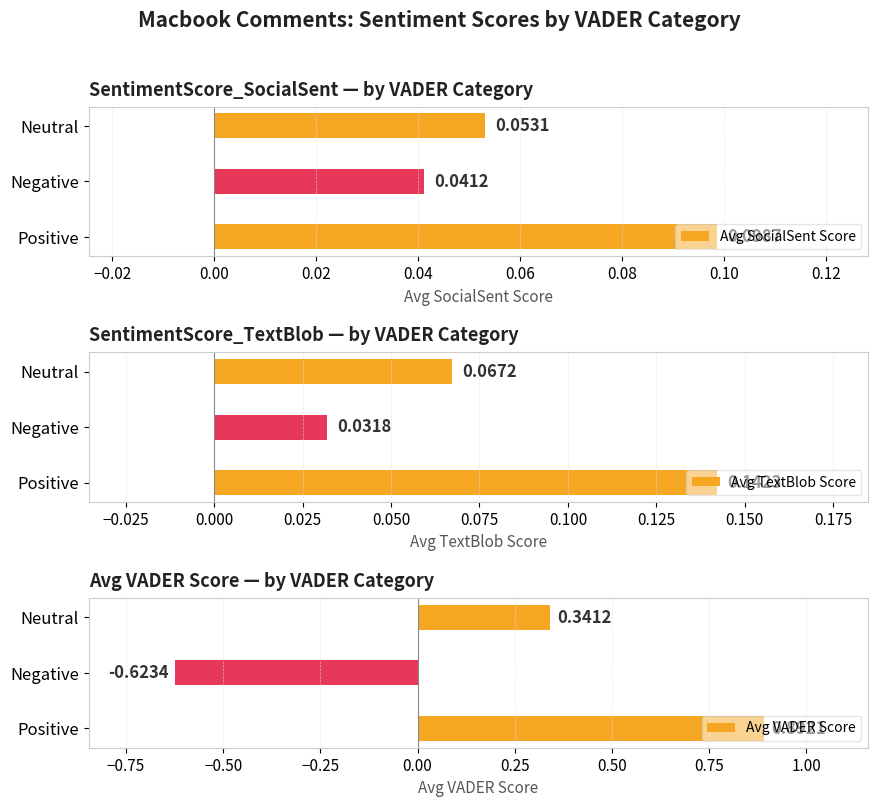

At which label does Avg SocialSent Score reach its peak?

Positive